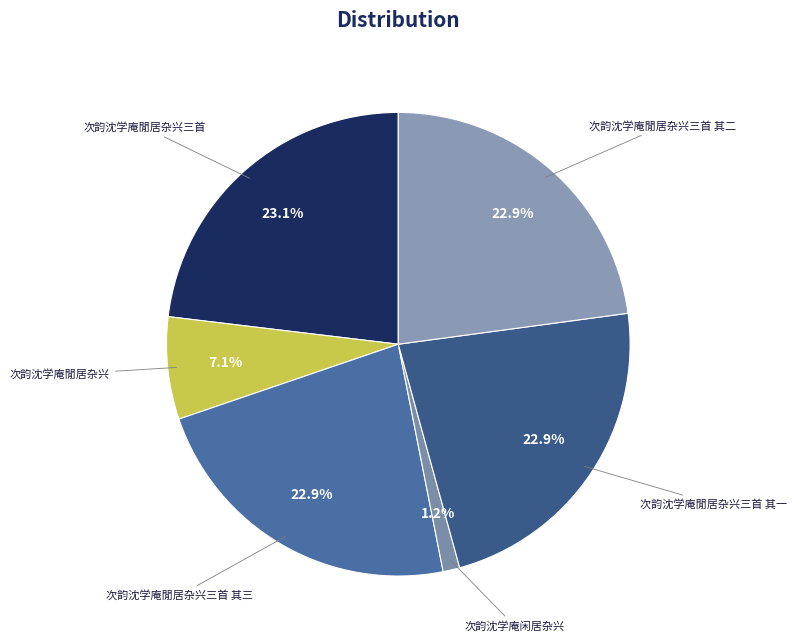

Count the number of slices in the pie.

6